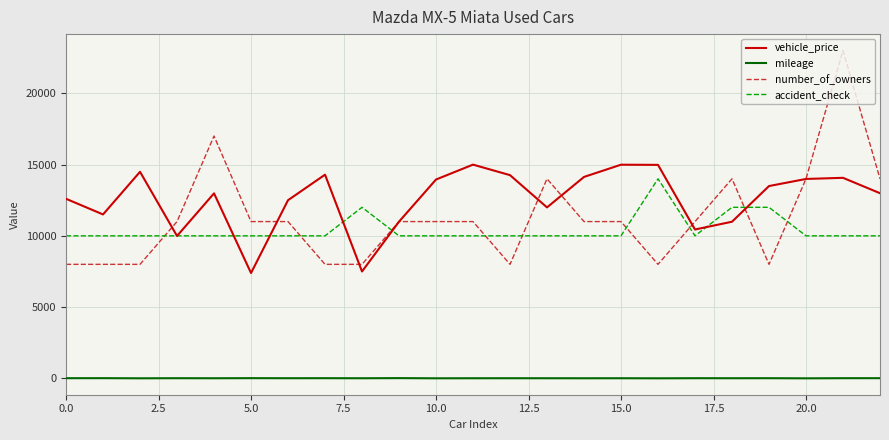

How many times do accident_check and number_of_owners cross each other?

9